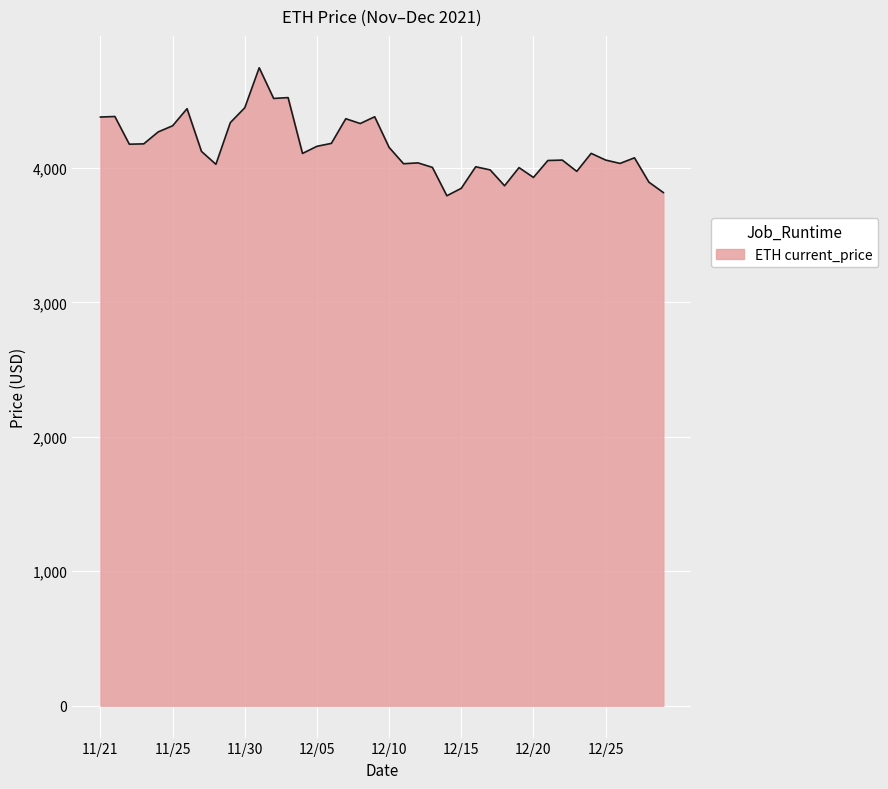

How many lines are shown in the chart?

1